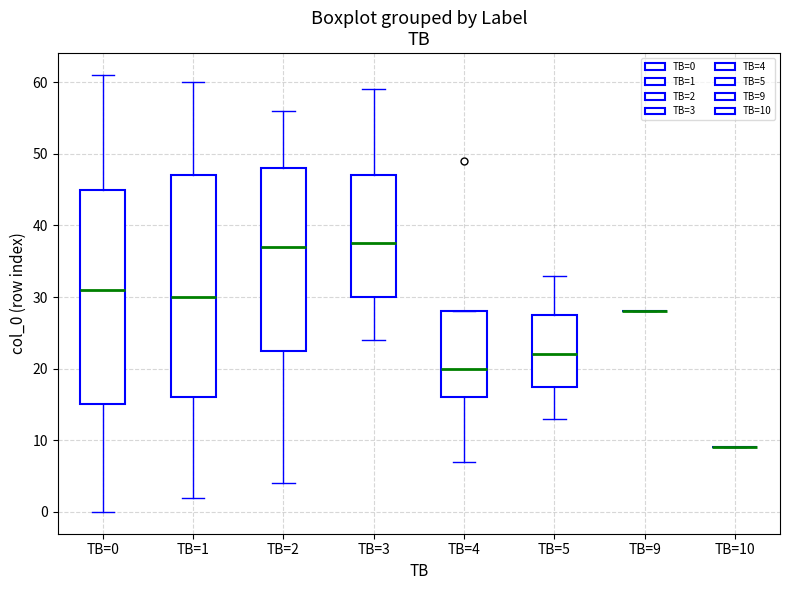

Which box is the tallest, from its lower edge to its upper edge?

TB=1